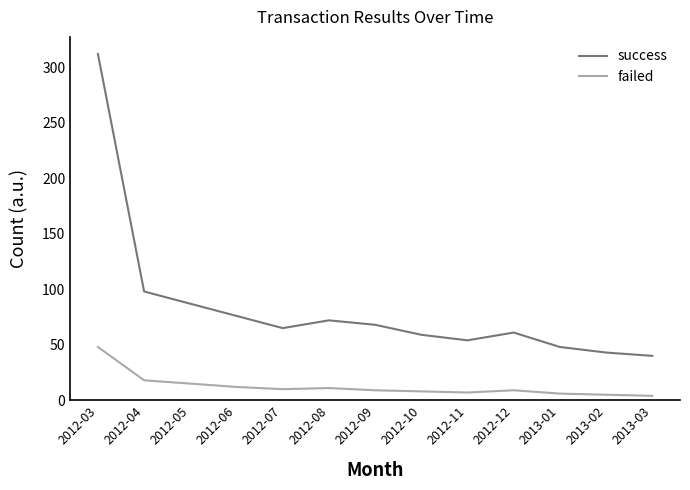

The value of success at 2012-07 is 34. True or false?

False